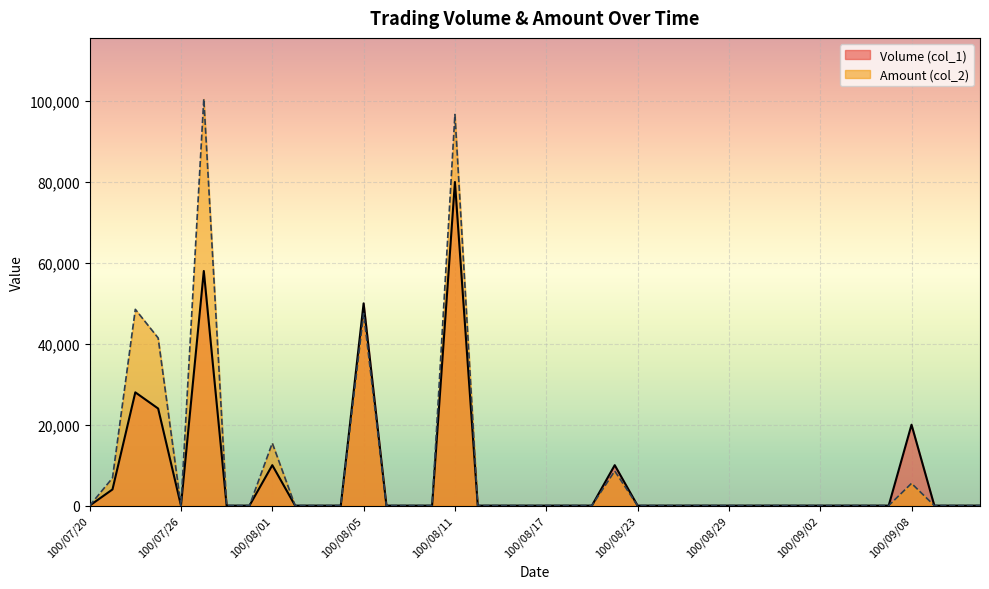

How many categories are shown in the chart?

40